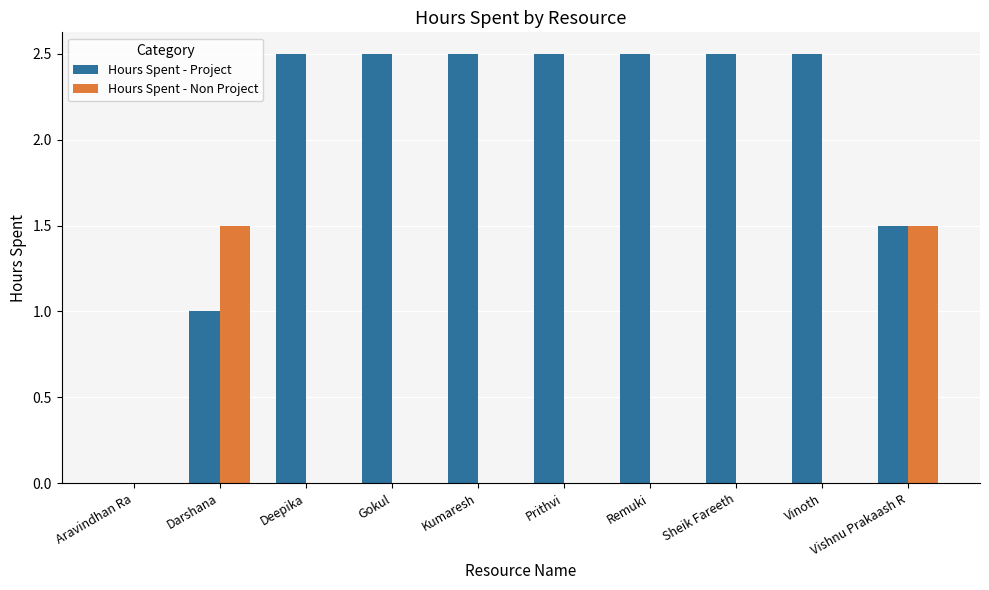

The value of Hours Spent - Non Project at Vishnu Prakaash R is 0.8. True or false?

False